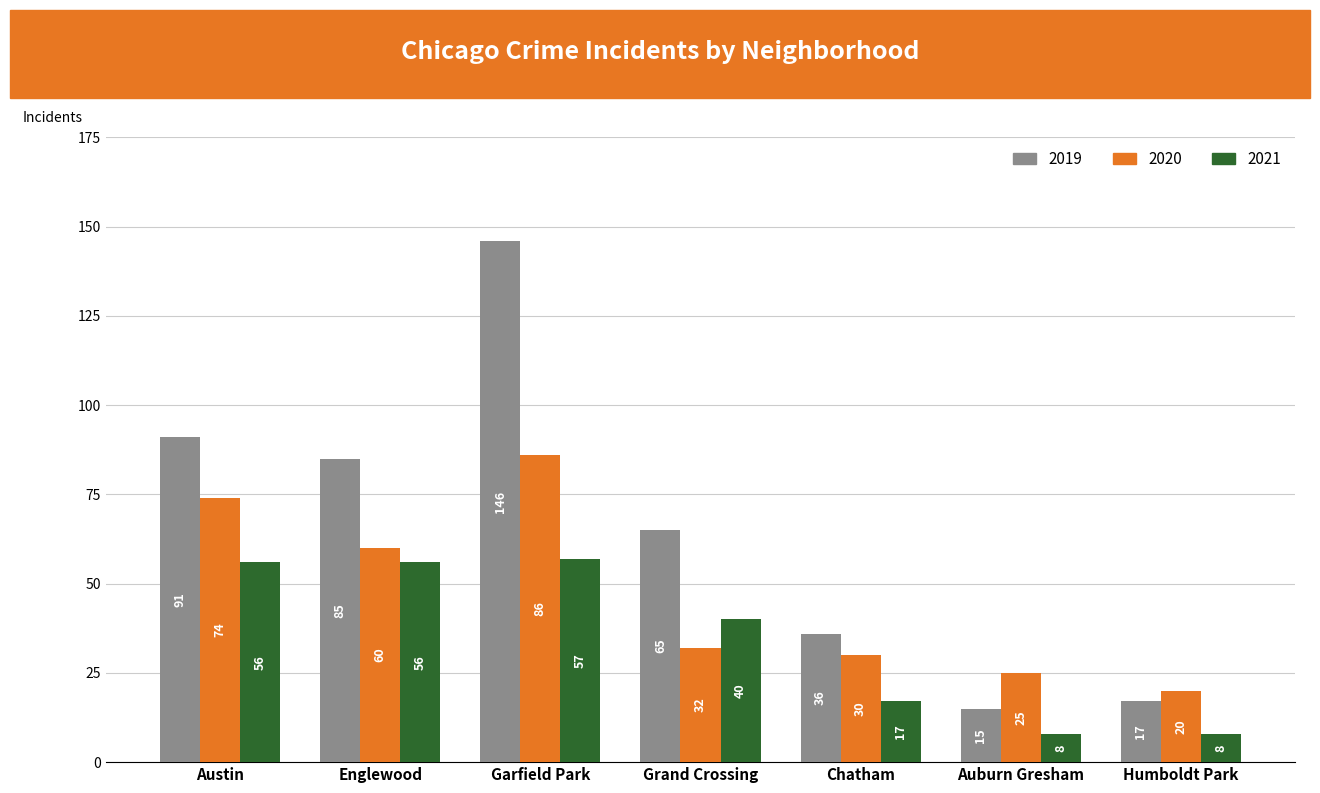

Reading left to right, what are all the values shown in this chart?

2019: Austin=91	Englewood=85	Garfield Park=146	Grand Crossing=65	Chatham=36	Auburn Gresham=15	Humboldt Park=17
2020: Austin=74	Englewood=60	Garfield Park=86	Grand Crossing=32	Chatham=30	Auburn Gresham=25	Humboldt Park=20
2021: Austin=56	Englewood=56	Garfield Park=57	Grand Crossing=40	Chatham=17	Auburn Gresham=8	Humboldt Park=8